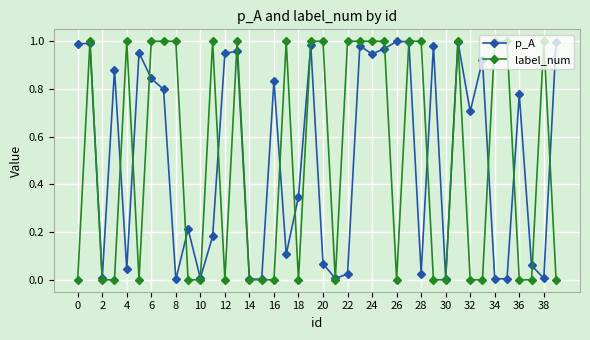

Which series has the widest spread of values?

label_num